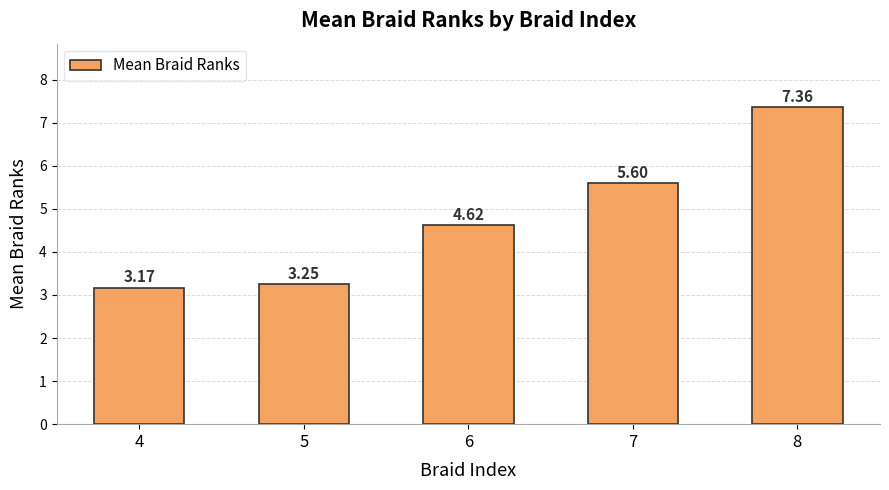

What is the ratio of the value at 7 to the value at 5?

1.7